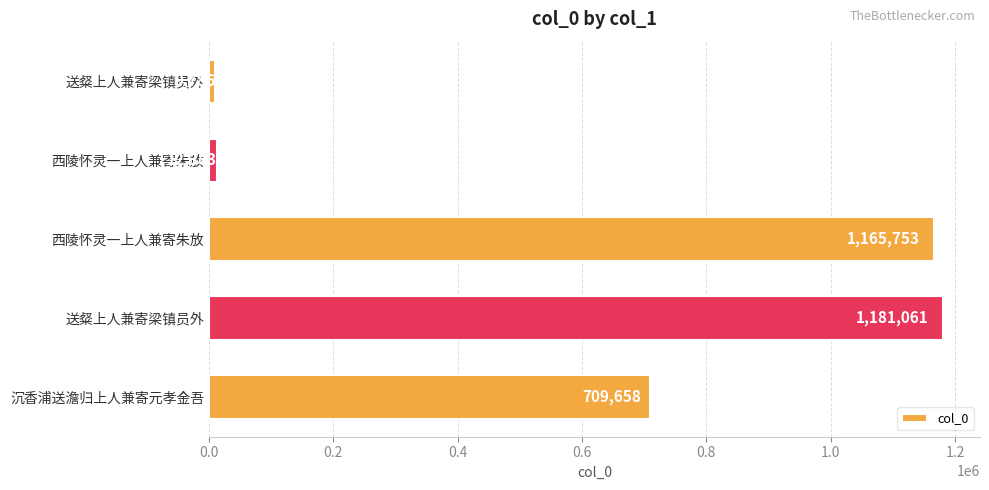

Are the bars grouped side by side (vs. stacked)?

No